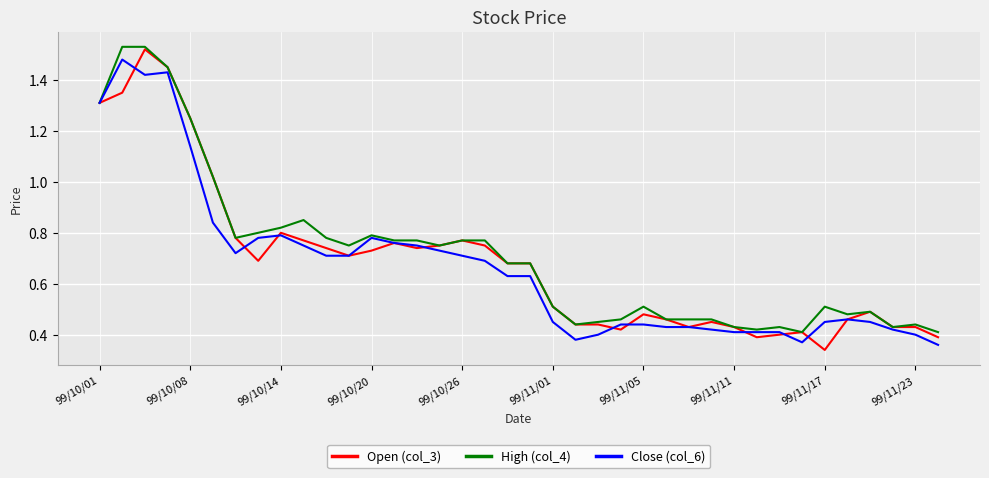

How many interior local peaks does the High (col_4) series have?

7